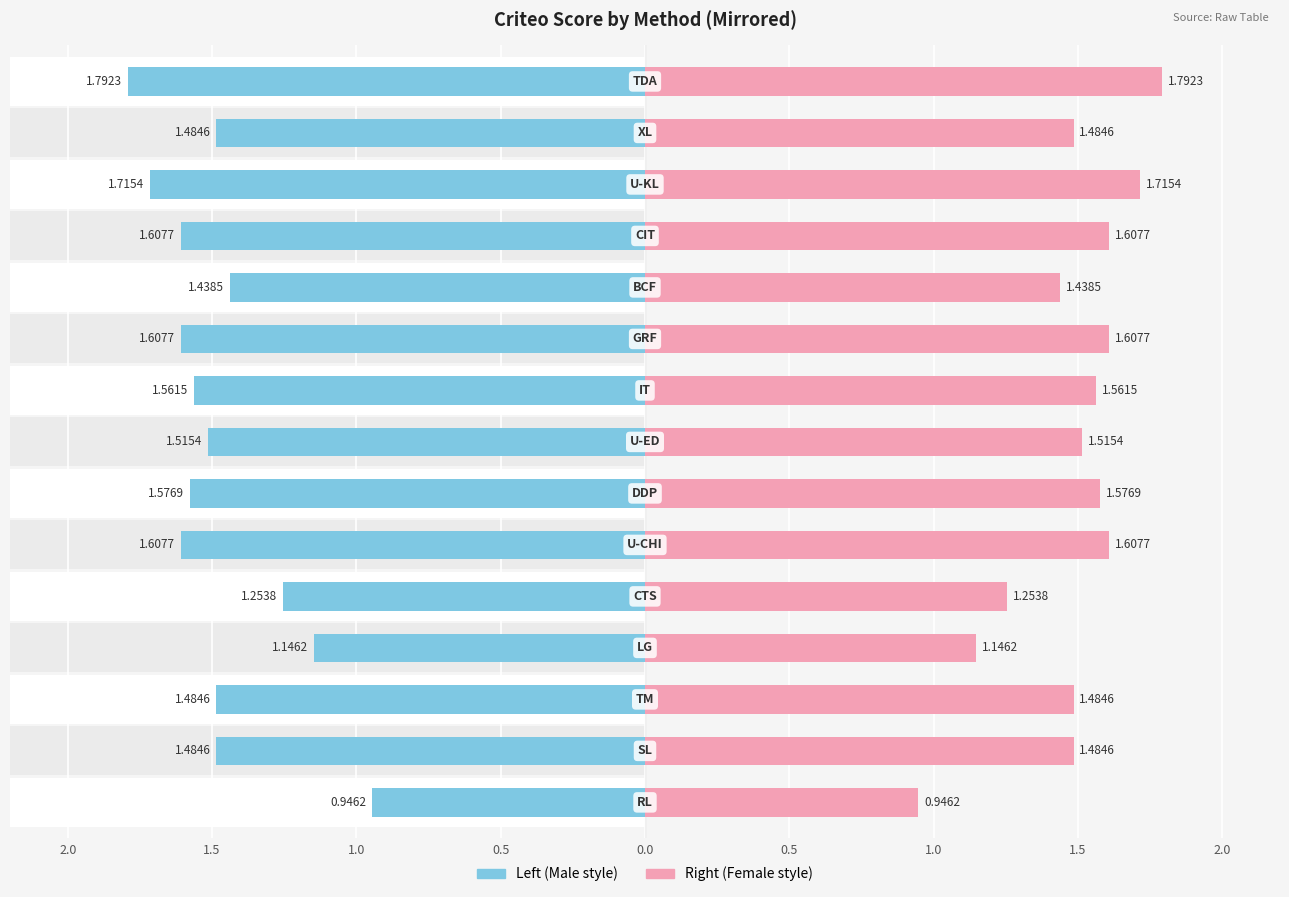

True or false: the data shows 1.1 at U-CHI.

False